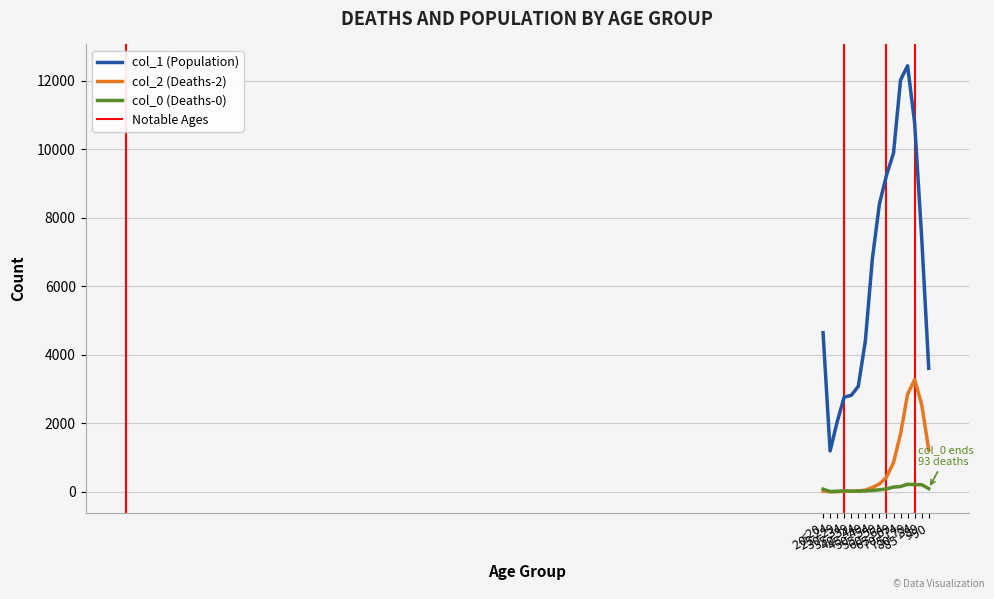

Reading right to left, extract all data points from this chart.

col_0: 93	206	209	220	153	137	84	59	39	23	20	17	27	14	5	77
col_1: 3604	7417	10764	12434	12018	9883	9236	8400	6803	4396	3078	2814	2765	2038	1191	4641
col_2: 1224	2548	3273	2848	1690	850	426	227	126	47	24	18	17	3	4	18